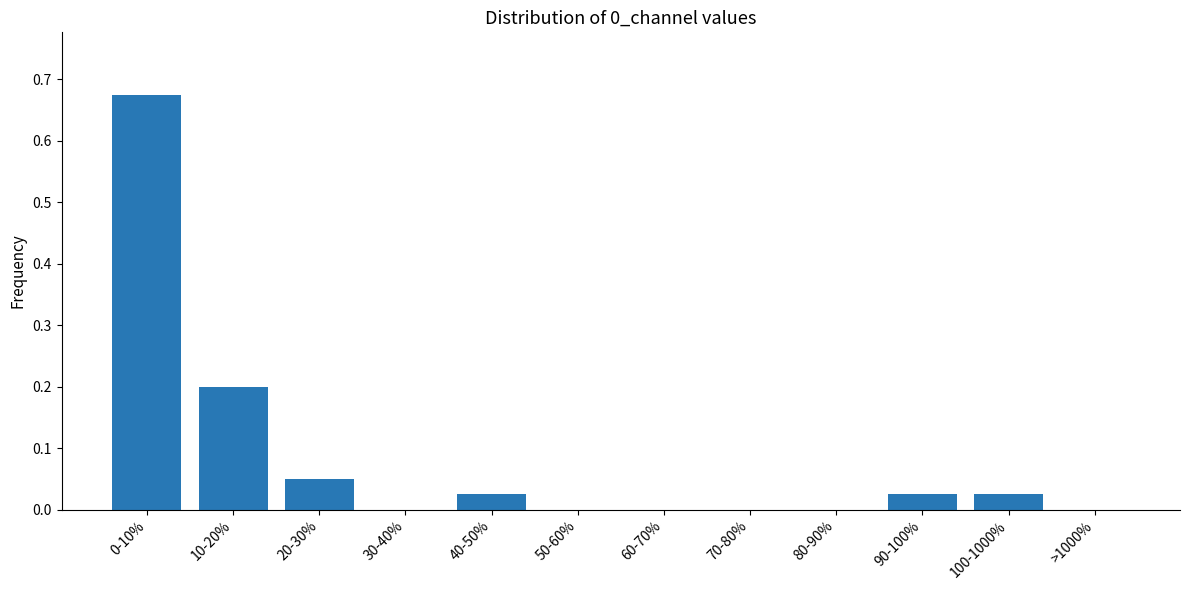

Between >1000% and 10-20%, which is larger?

10-20%